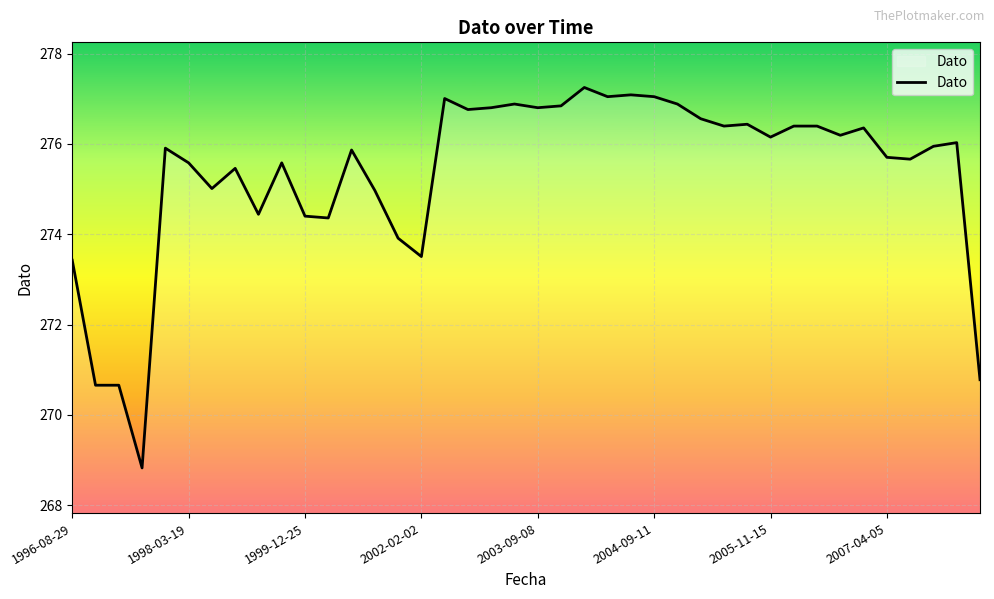

What is the smallest value displayed?

268.8